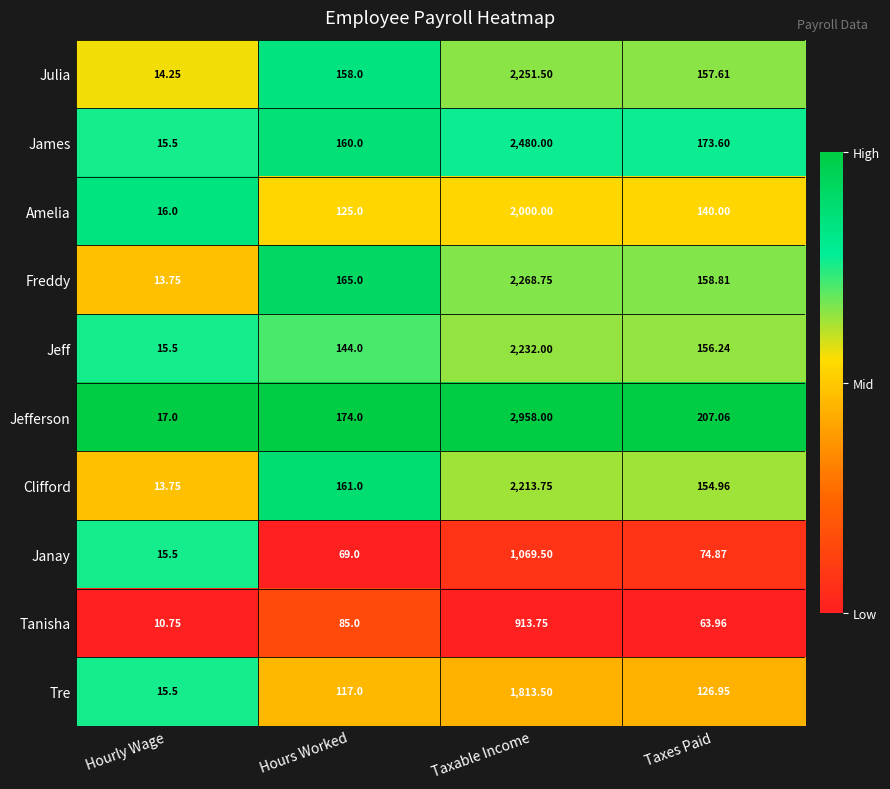

List the labels in order of Jefferson value, smallest first.

Hourly Wage, Hours Worked, Taxes Paid, Taxable Income